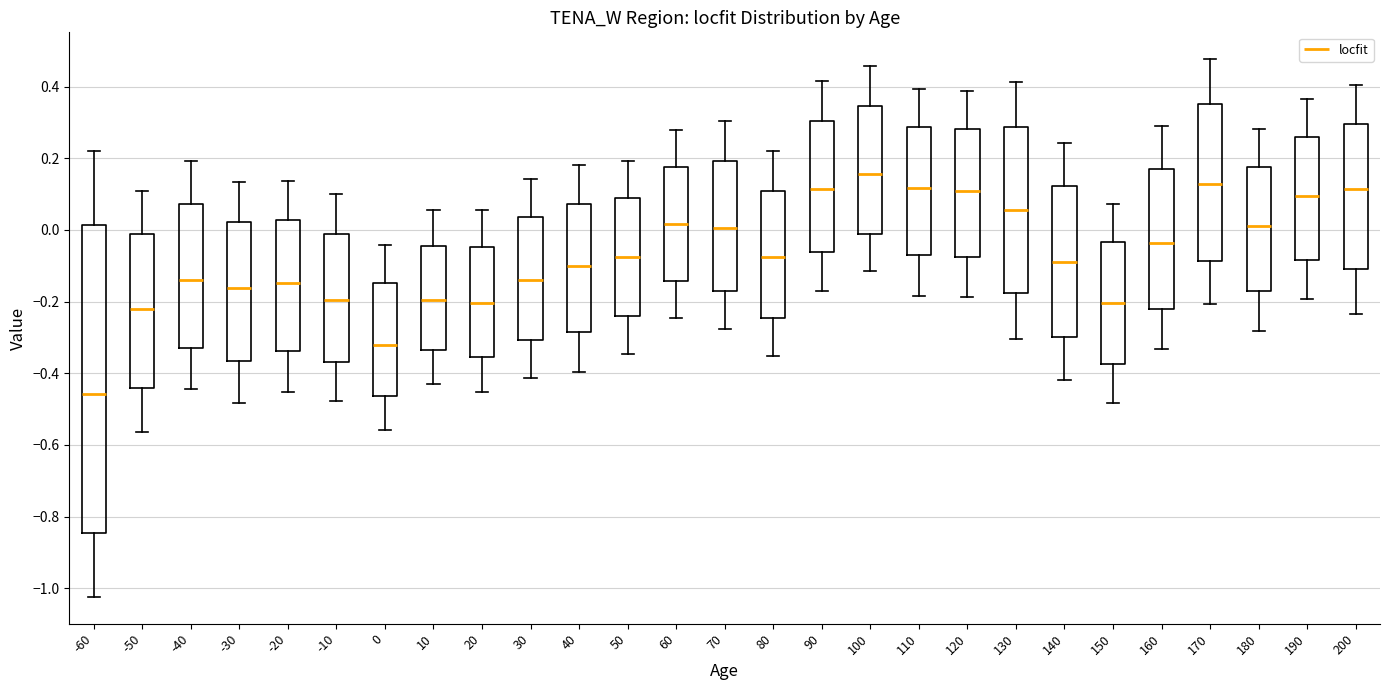

Reading left to right, read every box against the y-axis: the position of its median line, the range the box covers, and the ends of its whiskers. The values are not printed on the chart, so give them approximately, as read against the axis.

-60: median -0.46, box -0.84 to 0.02, whiskers -1.02 to 0.22
-50: median -0.22, box -0.44 to -0.02, whiskers -0.56 to 0.10
-40: median -0.14, box -0.32 to 0.08, whiskers -0.44 to 0.20
-30: median -0.16, box -0.36 to 0.02, whiskers -0.48 to 0.14
-20: median -0.14, box -0.34 to 0.02, whiskers -0.46 to 0.14
-10: median -0.20, box -0.36 to -0.02, whiskers -0.48 to 0.10
0: median -0.32, box -0.46 to -0.14, whiskers -0.56 to -0.04
10: median -0.20, box -0.34 to -0.04, whiskers -0.44 to 0.06
20: median -0.20, box -0.36 to -0.04, whiskers -0.46 to 0.06
30: median -0.14, box -0.30 to 0.04, whiskers -0.42 to 0.14
40: median -0.10, box -0.28 to 0.08, whiskers -0.40 to 0.18
50: median -0.08, box -0.24 to 0.08, whiskers -0.34 to 0.20
60: median 0.02, box -0.14 to 0.18, whiskers -0.24 to 0.28
70: median 0.00, box -0.16 to 0.20, whiskers -0.28 to 0.30
80: median -0.08, box -0.24 to 0.10, whiskers -0.36 to 0.22
90: median 0.12, box -0.06 to 0.30, whiskers -0.16 to 0.42
100: median 0.16, box -0.02 to 0.34, whiskers -0.12 to 0.46
110: median 0.12, box -0.08 to 0.28, whiskers -0.18 to 0.40
120: median 0.10, box -0.08 to 0.28, whiskers -0.18 to 0.38
130: median 0.06, box -0.18 to 0.28, whiskers -0.30 to 0.42
140: median -0.08, box -0.30 to 0.12, whiskers -0.42 to 0.24
150: median -0.20, box -0.38 to -0.04, whiskers -0.48 to 0.08
160: median -0.04, box -0.22 to 0.18, whiskers -0.34 to 0.30
170: median 0.12, box -0.08 to 0.36, whiskers -0.20 to 0.48
180: median 0.02, box -0.18 to 0.18, whiskers -0.28 to 0.28
190: median 0.10, box -0.08 to 0.26, whiskers -0.20 to 0.36
200: median 0.12, box -0.12 to 0.30, whiskers -0.24 to 0.40